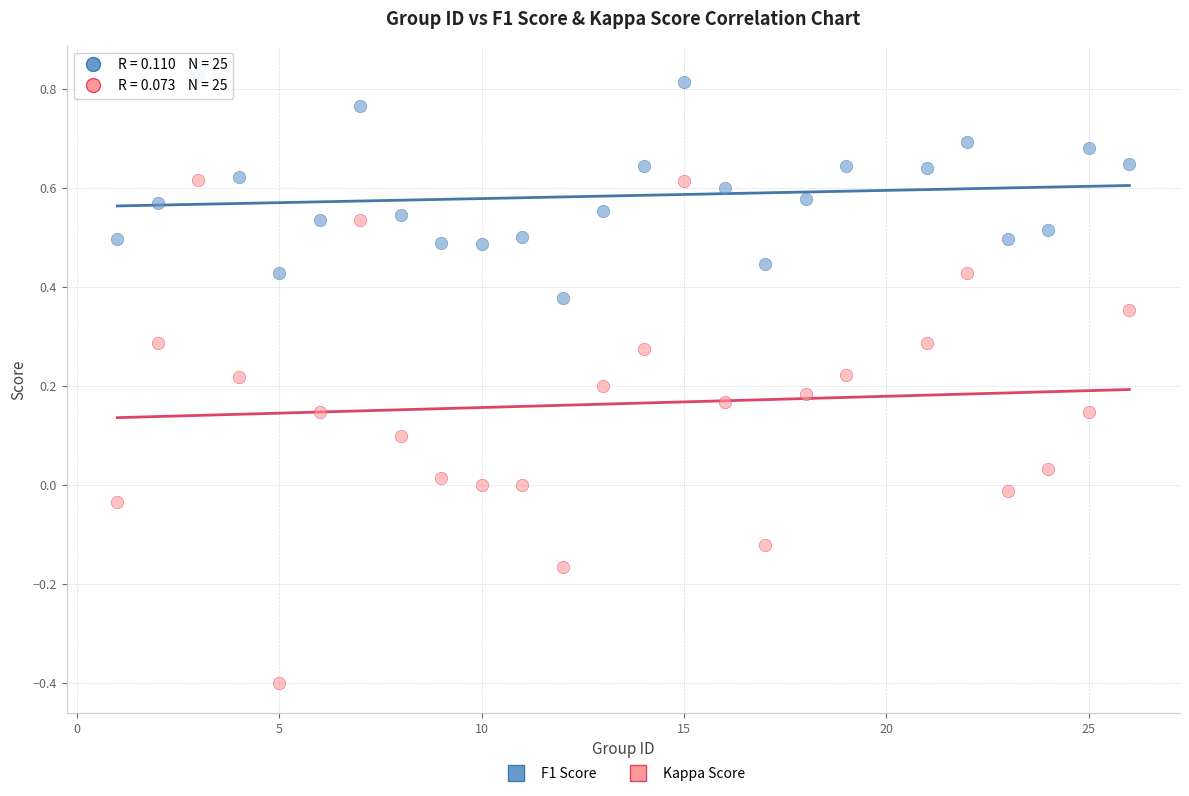

Which series has the largest Y range (max minus min)?

Kappa Score